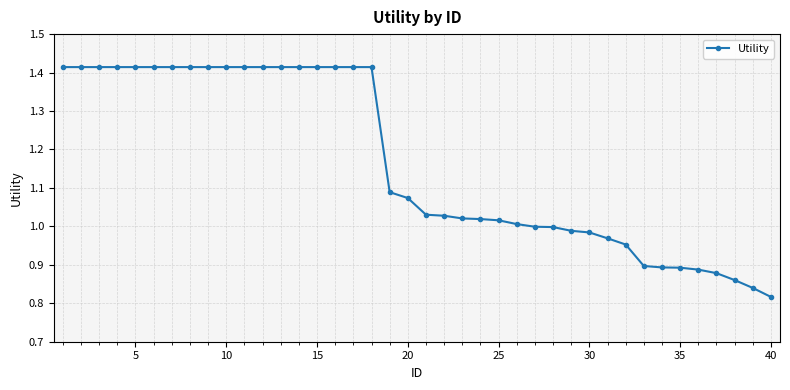

What is the average value?

1.2